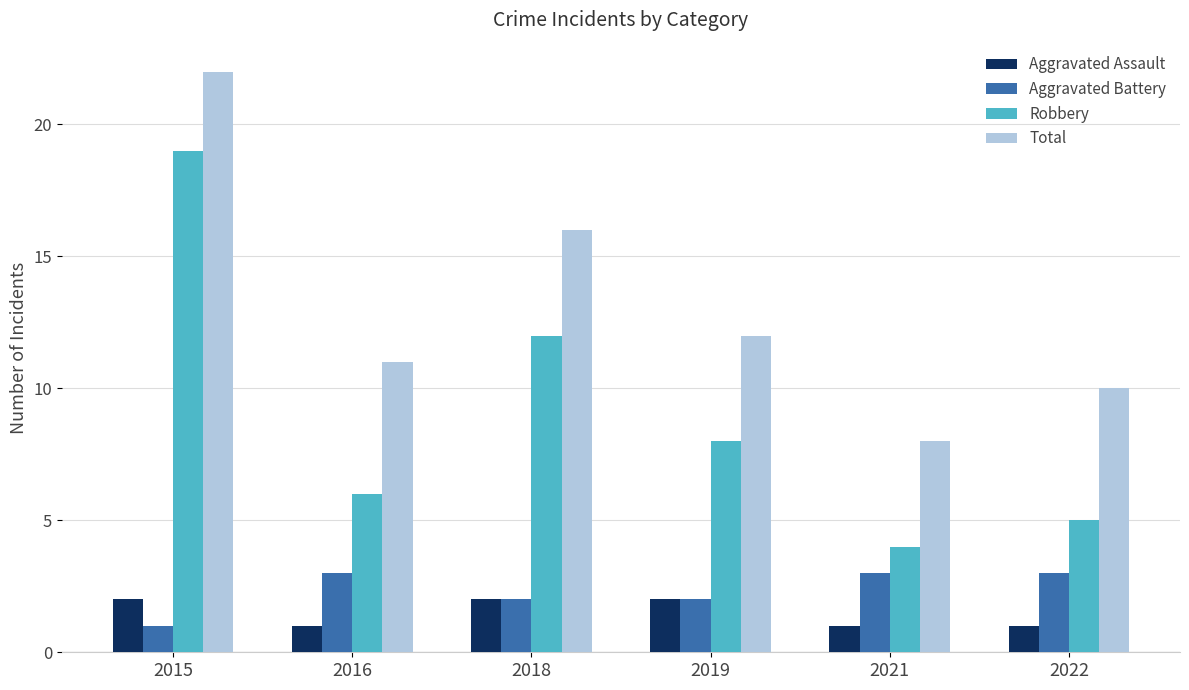

Rank the series by their maximum value, from lowest to highest.

Aggravated Assault, Aggravated Battery, Robbery, Total